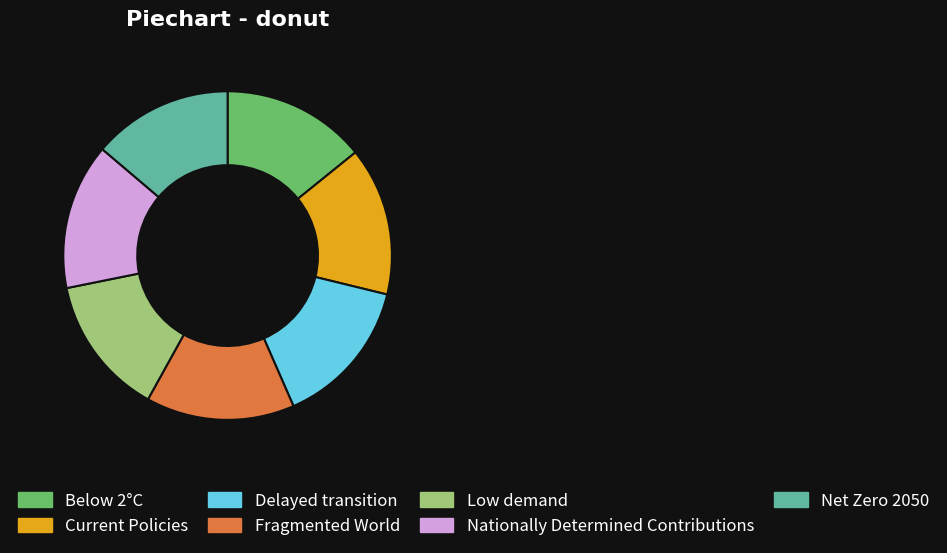

Is it true that Delayed transition is 15% of the pie?

True